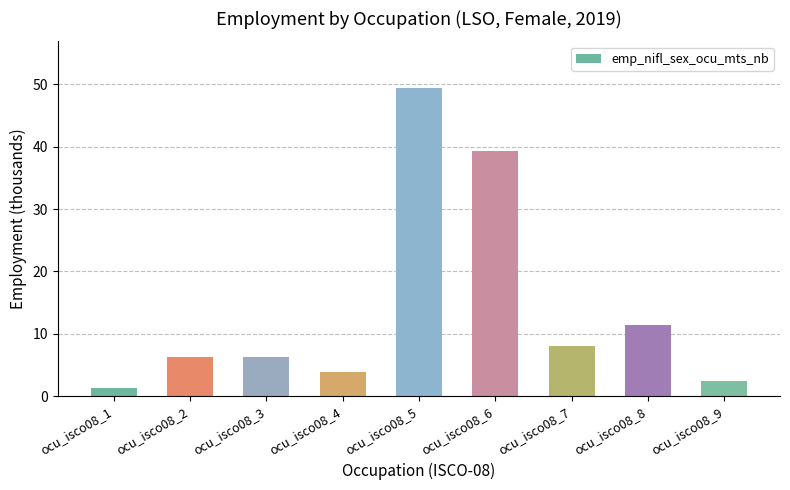

Which label corresponds to the largest value in the chart?

ocu_isco08_5